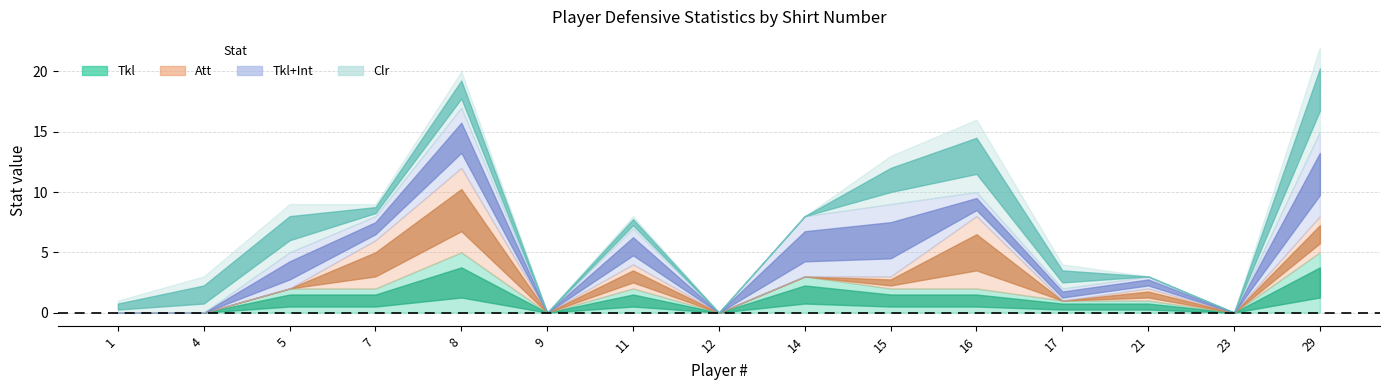

True or false: Tkl and Tkl+Int intersect in this chart.

False